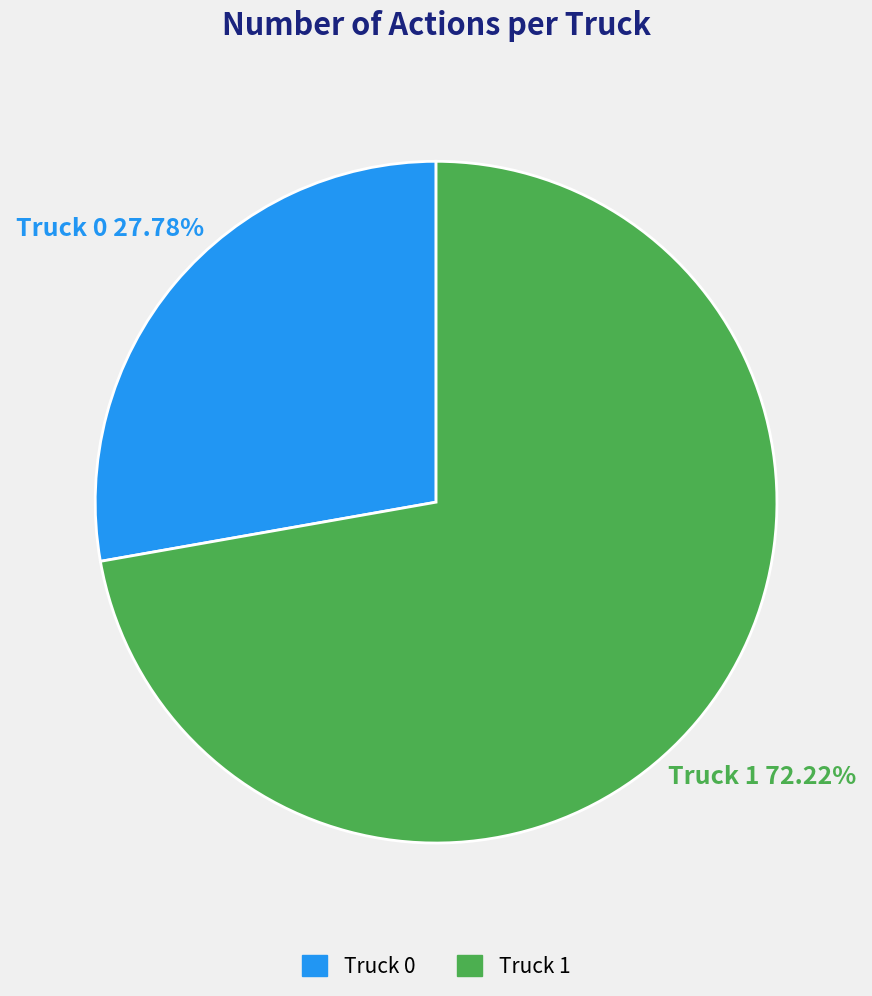

Between Truck 0 and Truck 1, which is larger?

Truck 1